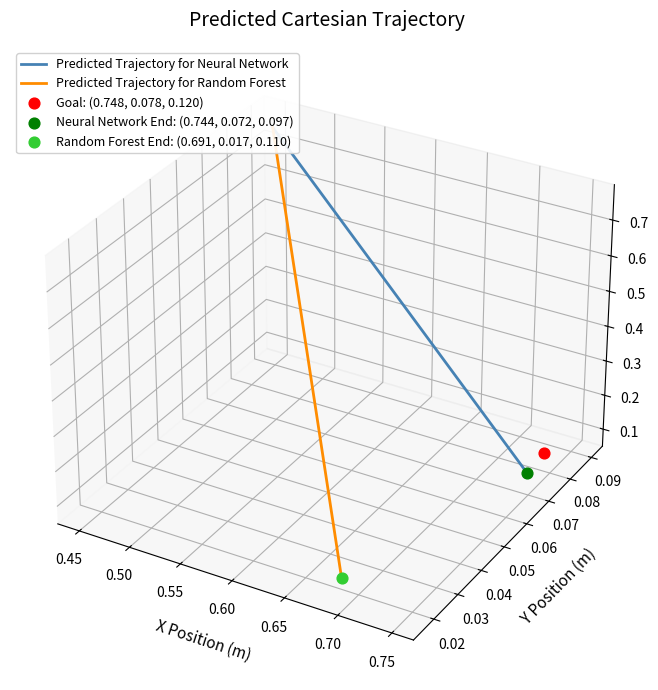

Which series contains the highest Y value?

Predicted Trajectory for Neural Network